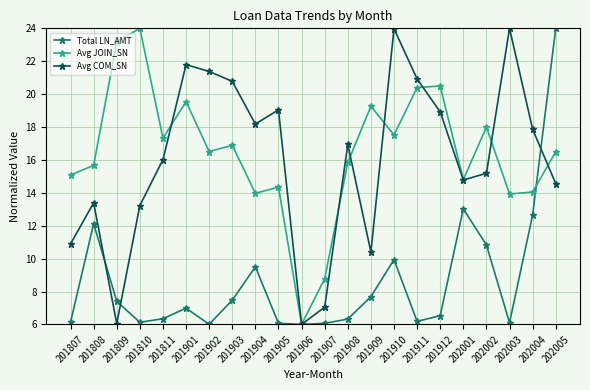

The value of Avg COM_SN at 201912 is 18.9. True or false?

True